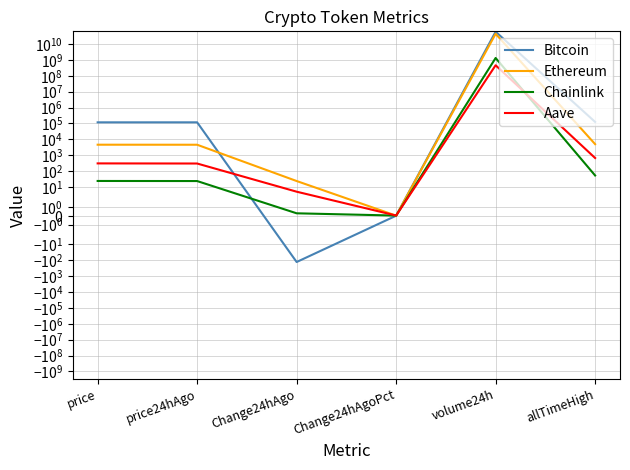

What is the total value across all series at volume24h?

105637557890.0